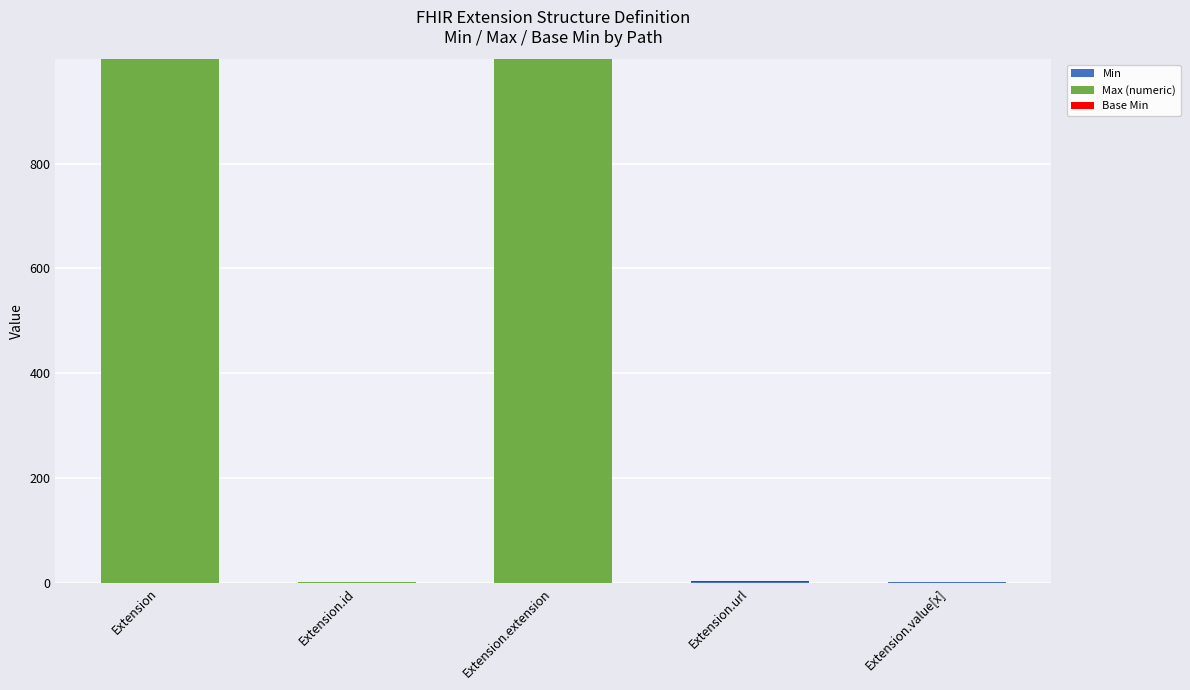

How many Max (numeric) values are between 1 and 999?

5